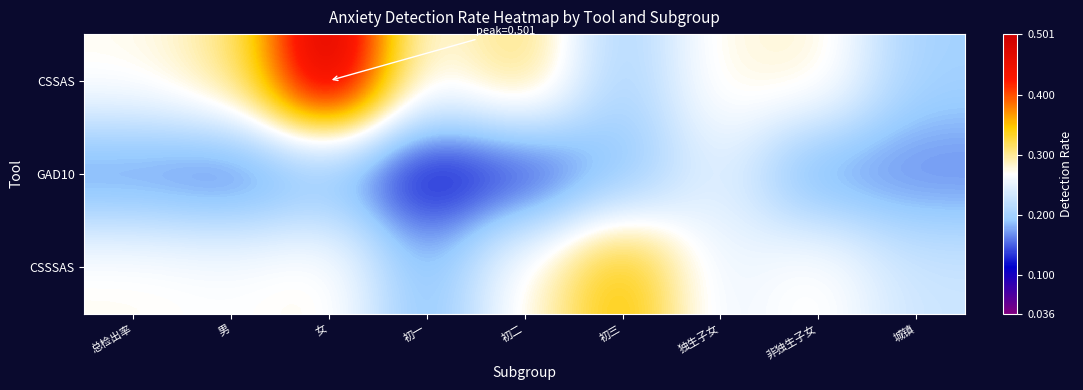

Reading left to right, what are all the values shown in this chart?

CSSAS: 总检出率=0.3	男=0.3	女=0.5	初一=0.3	初二=0.3	初三=0.2	独生子女=0.3	非独生子女=0.3	城镇=0.2
GAD10: 总检出率=0.2	男=0.2	女=0.2	初一=0.1	初二=0.1	初三=0.2	独生子女=0.2	非独生子女=0.2	城镇=0.2
CSSSAS: 总检出率=0.3	男=0.3	女=0.3	初一=0.2	初二=0.3	初三=0.4	独生子女=0.3	非独生子女=0.3	城镇=0.2